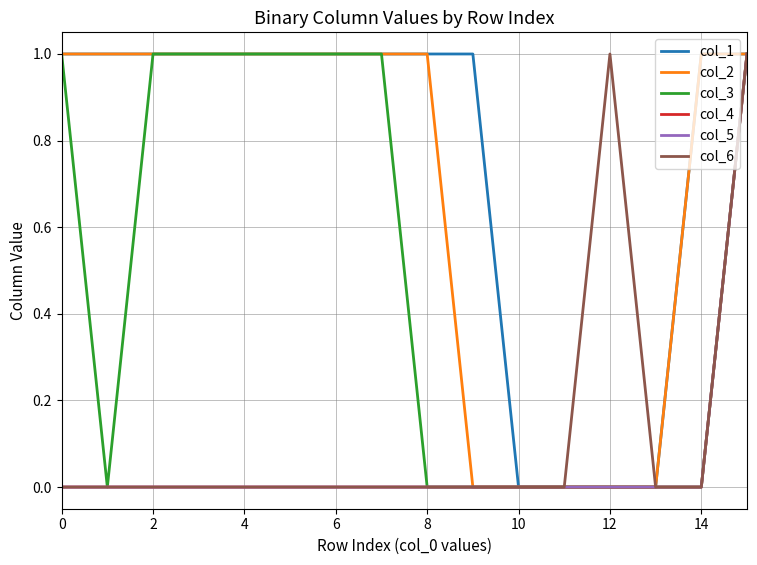

Does the chart have visible grid lines?

Yes